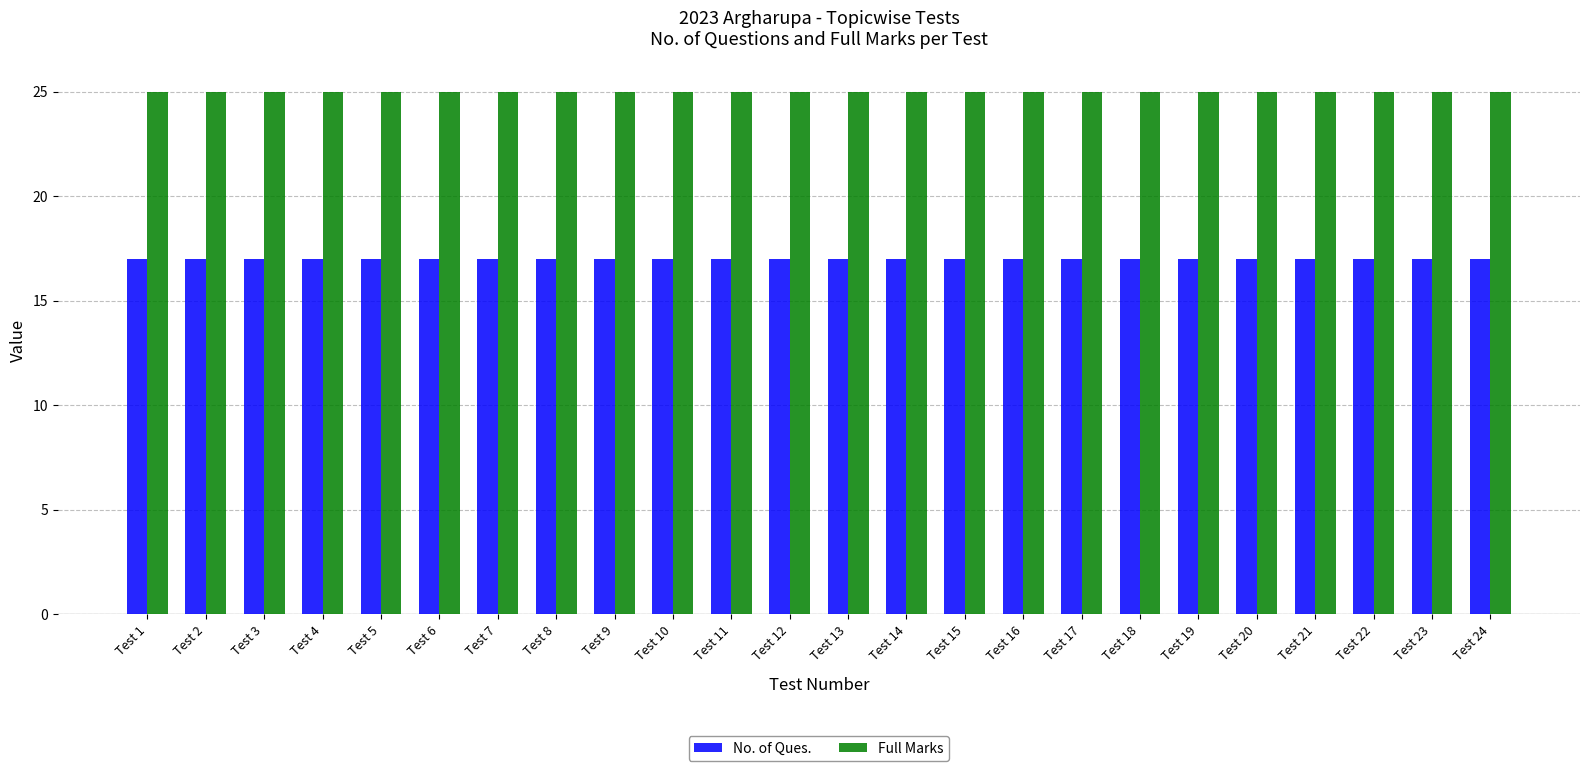

Are the bars grouped side by side (vs. stacked)?

Yes